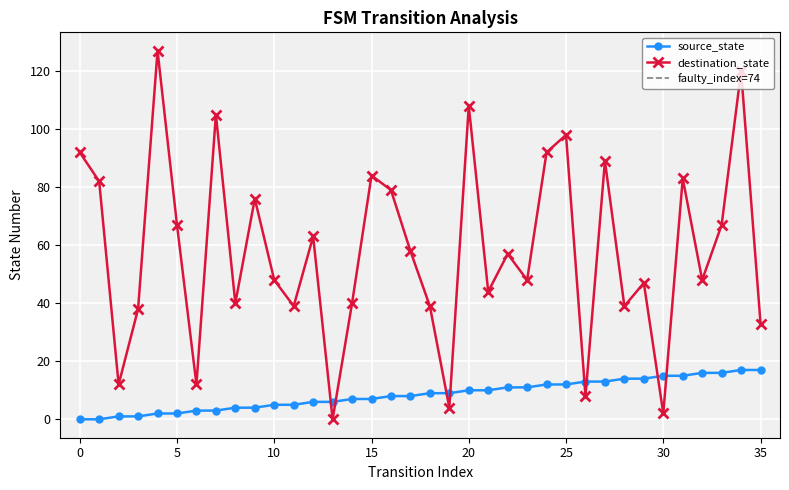

Where do source_state and destination_state first cross each other?

12 and 13